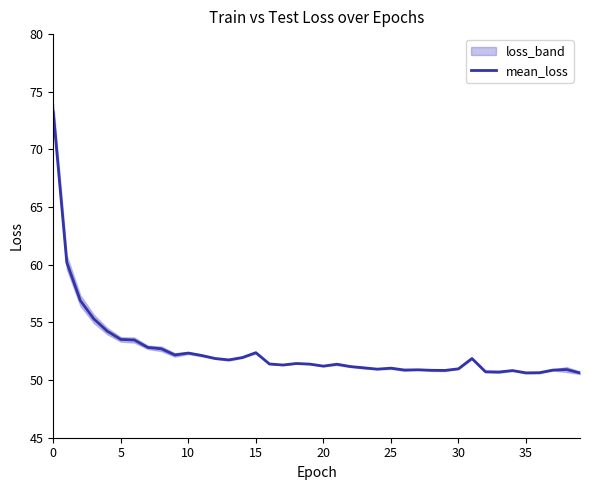

The value of mean_loss at 30 is 51.0. True or false?

True